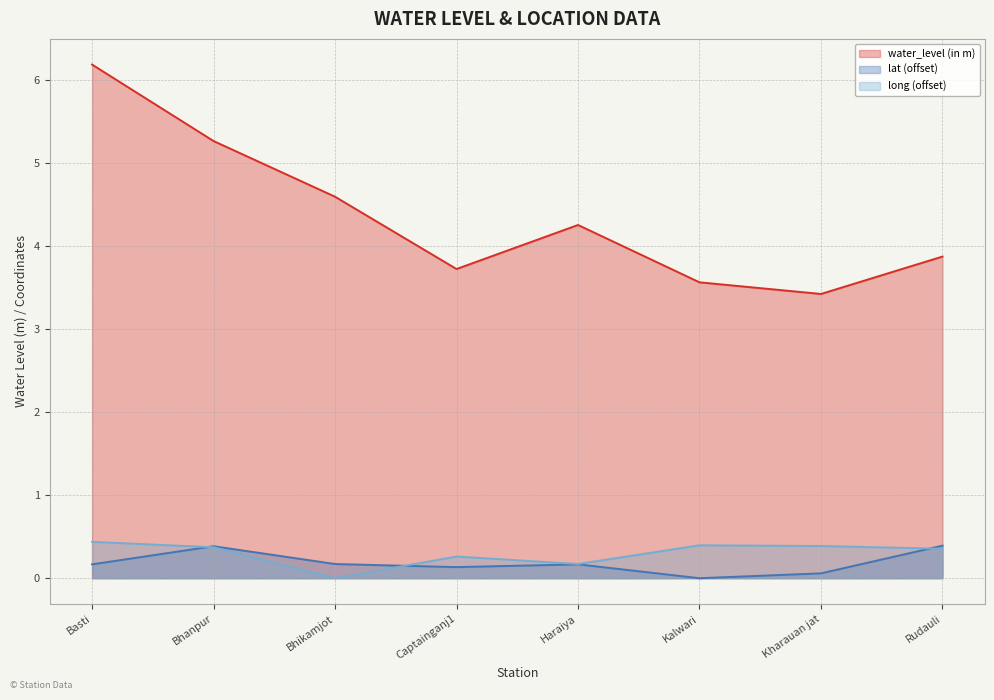

In water_level (in m), how many points are lower than both neighbors (excluding endpoints)?

2